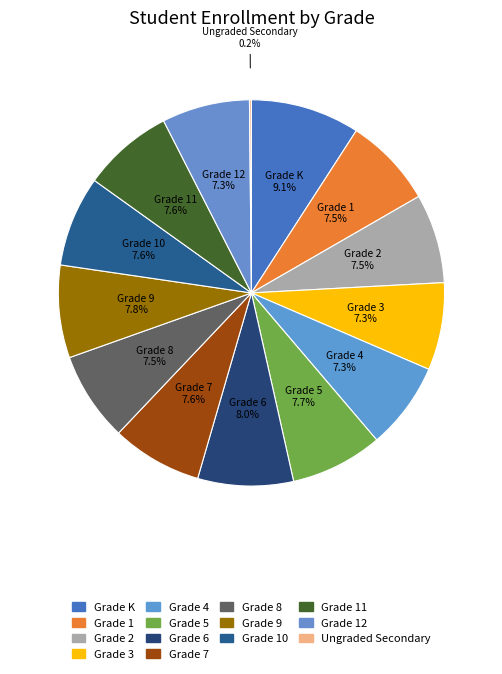

Rank the categories by value from highest to lowest.

Grade K, Grade 6, Grade 9, Grade 5, Grade 11, Grade 7, Grade 10, Grade 1, Grade 8, Grade 2, Grade 12, Grade 3, Grade 4, Ungraded Secondary